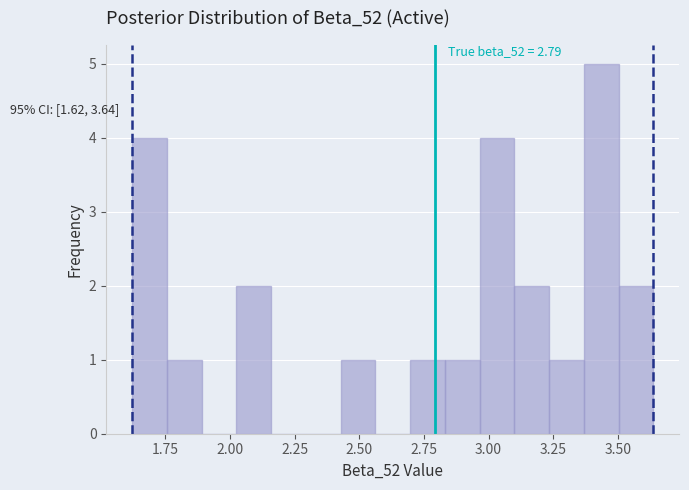

Around what value on the x-axis is the tallest bar? Give the approximate position of its centre, as read against the axis.

3.45